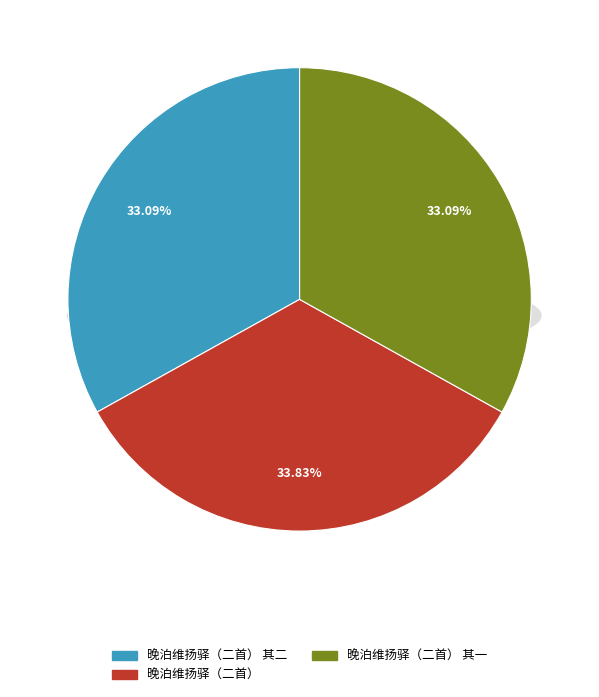

To the nearest percent, what is the combined percentage of 晚泊维扬驿（二首） 其一 and 晚泊维扬驿（二首）?

67%